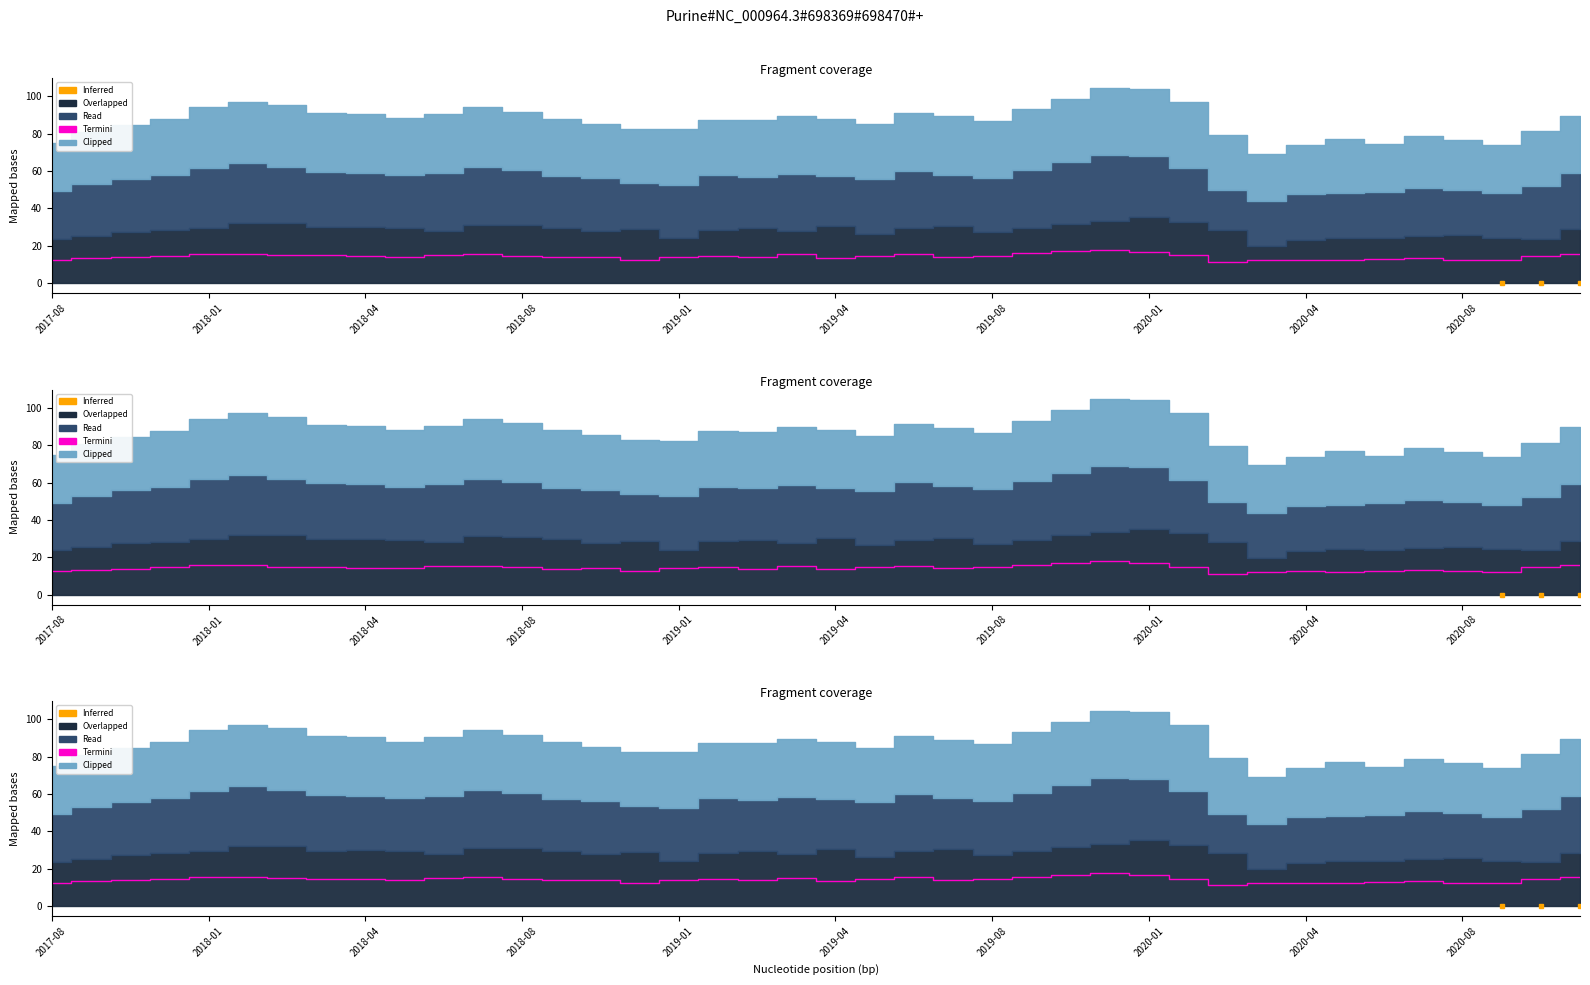

In Read, how many points are lower than both neighbors (excluding endpoints)?

9